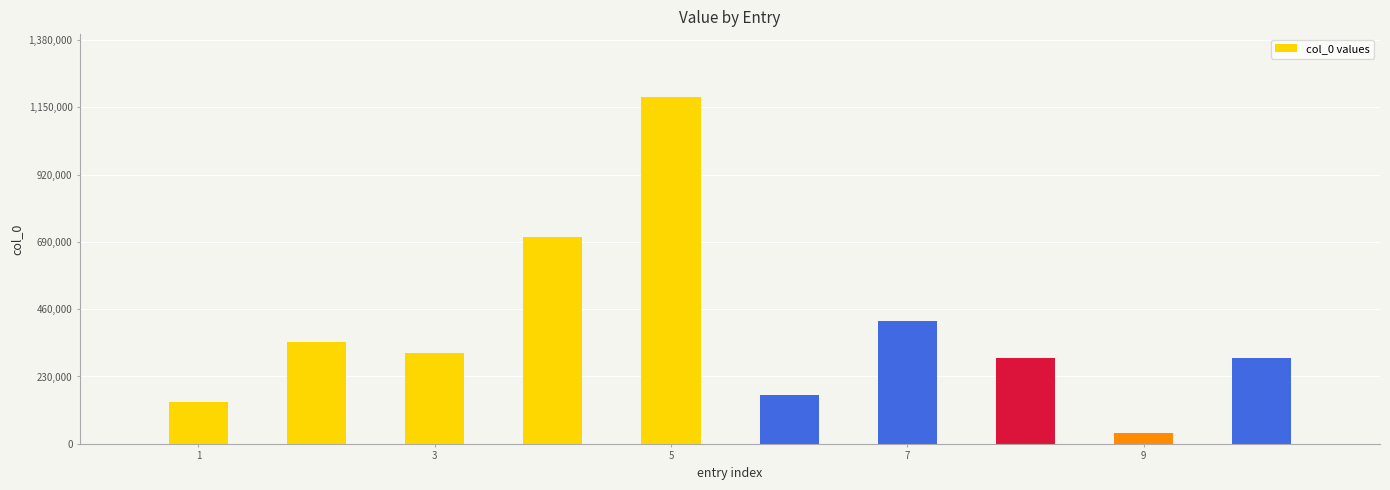

What is the difference between the maximum and minimum values?

1147523